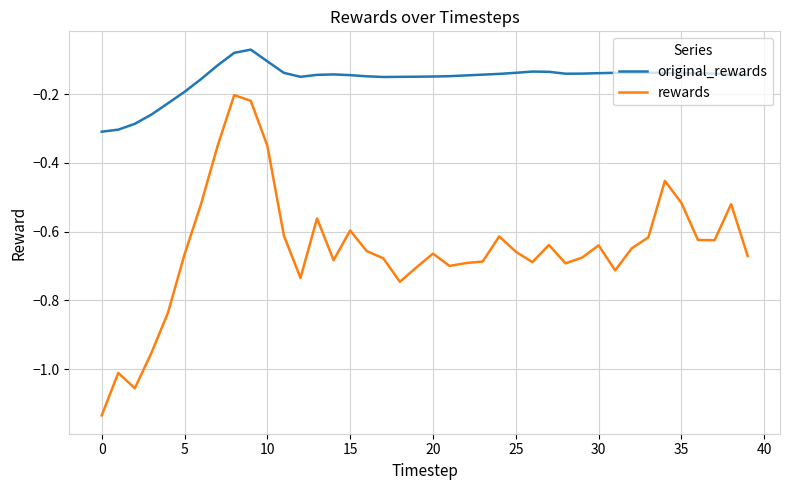

List the series in order of their overall mean, lowest first.

rewards, original_rewards